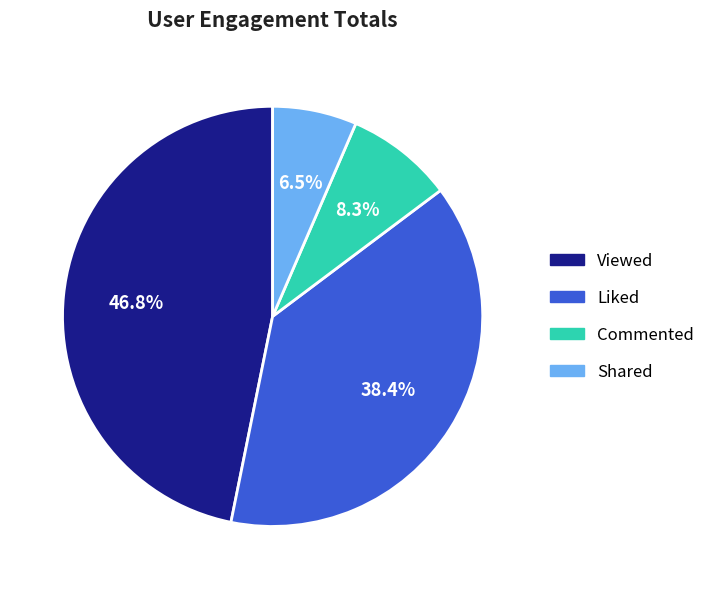

Is it true that Commented is 23% of the pie?

False